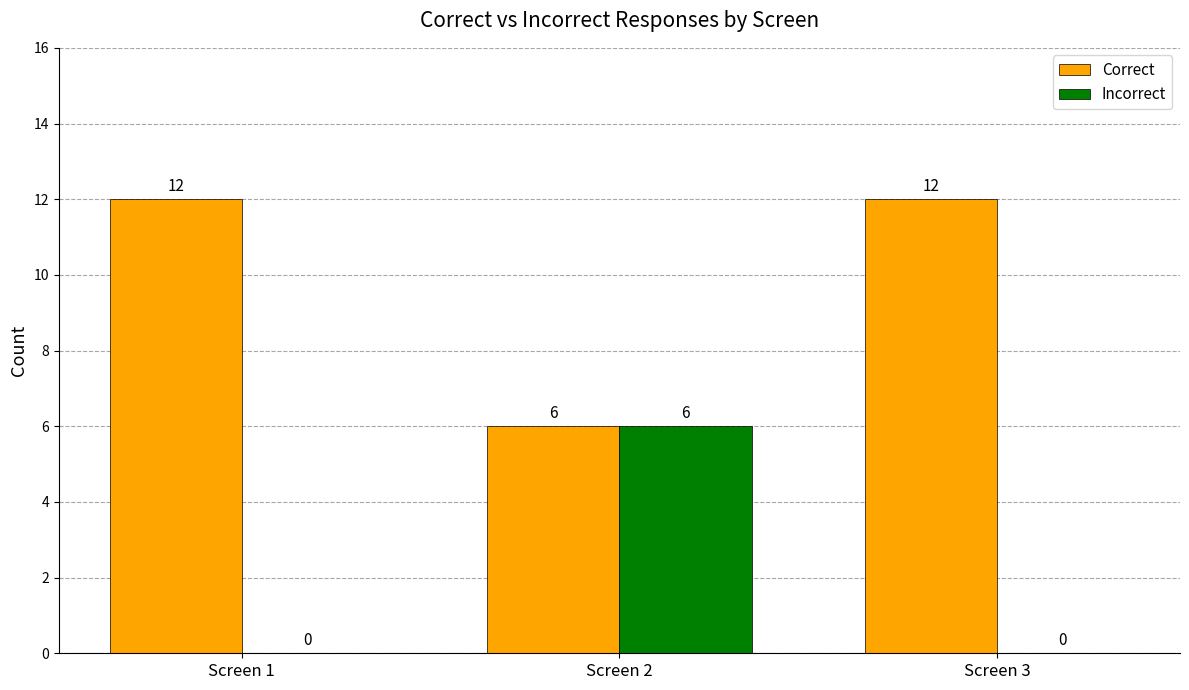

What is the maximum value for Correct?

12